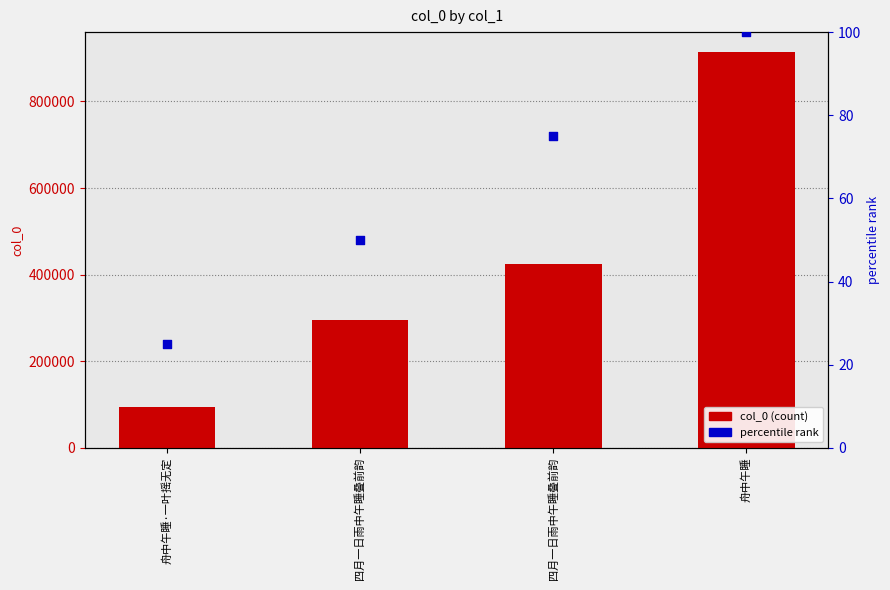

Which series has the largest total across all categories?

col_0 (count)